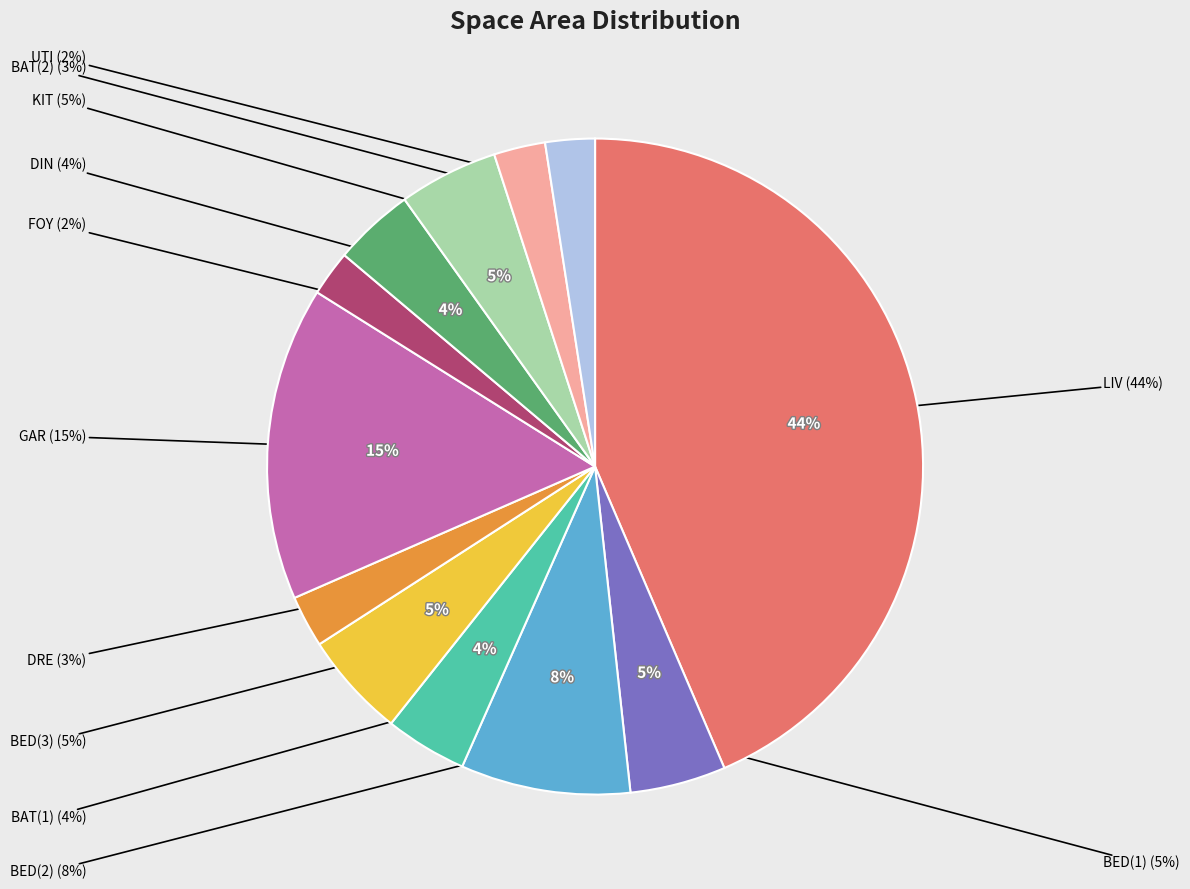

What percentage is the UTI slice, to the nearest percent?

2%